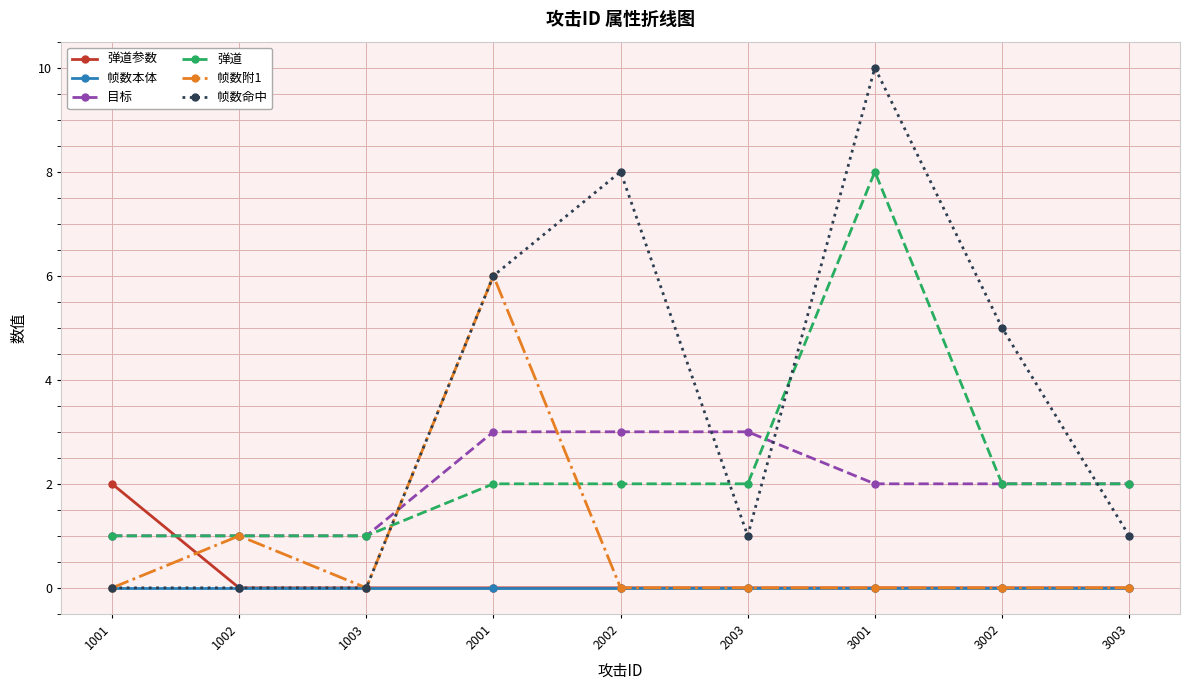

How many categories are shown in the chart?

9